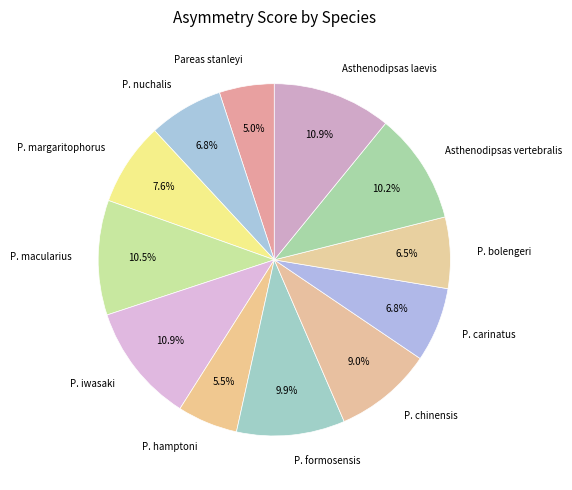

To the nearest percent, what percentage of the pie is P. chinensis?

9%